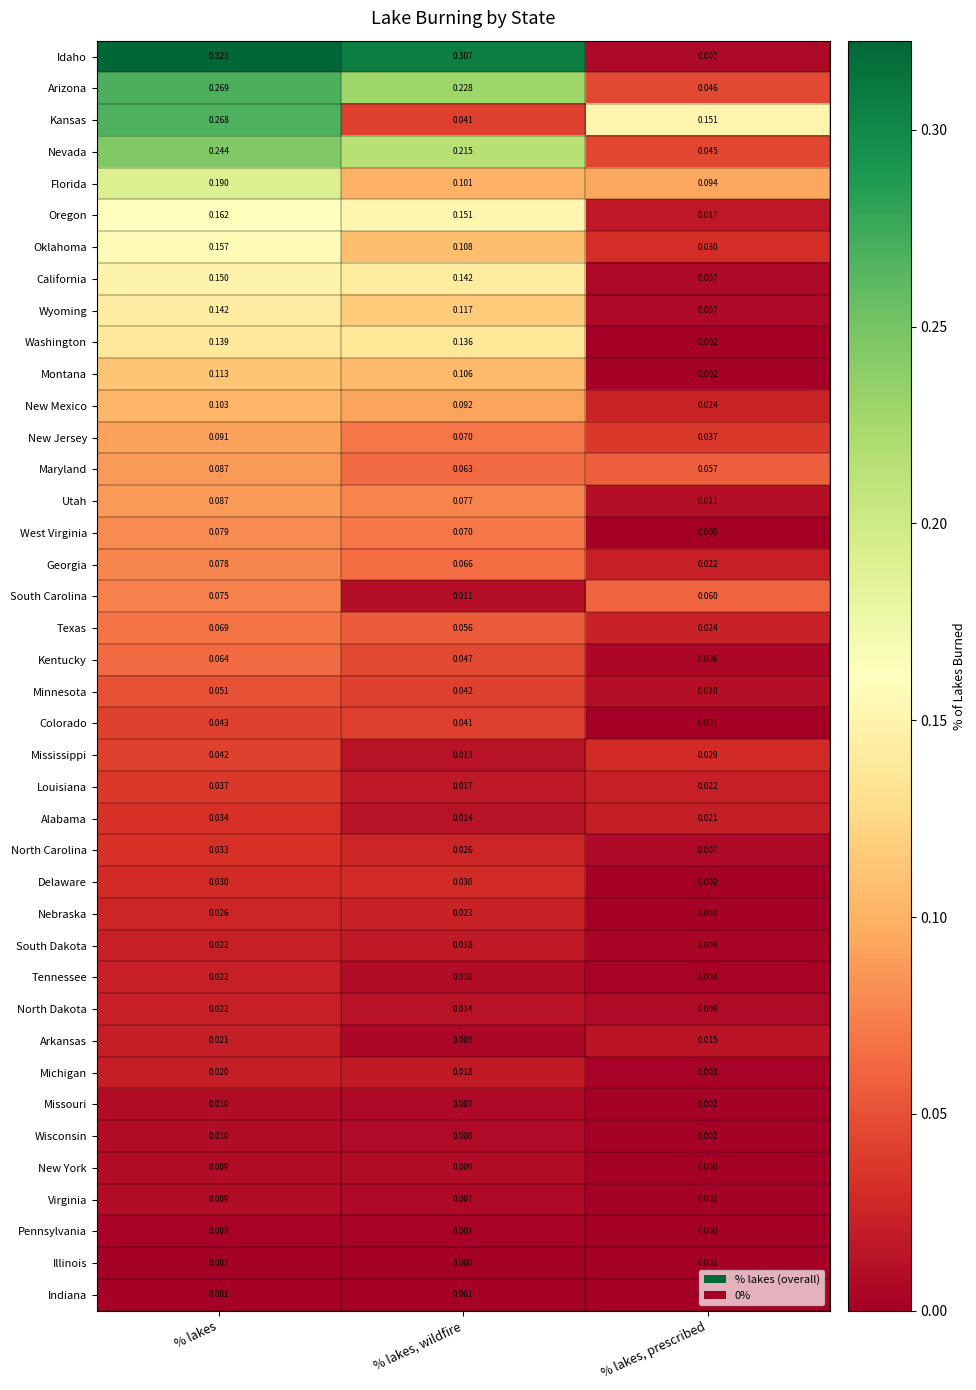

List the labels in order of West Virginia value, smallest first.

% lakes, prescribed, % lakes, wildfire, % lakes